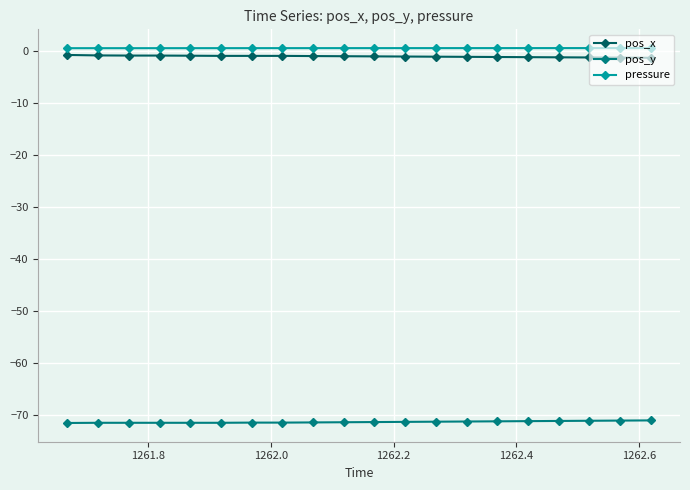

How many lines are shown in the chart?

3